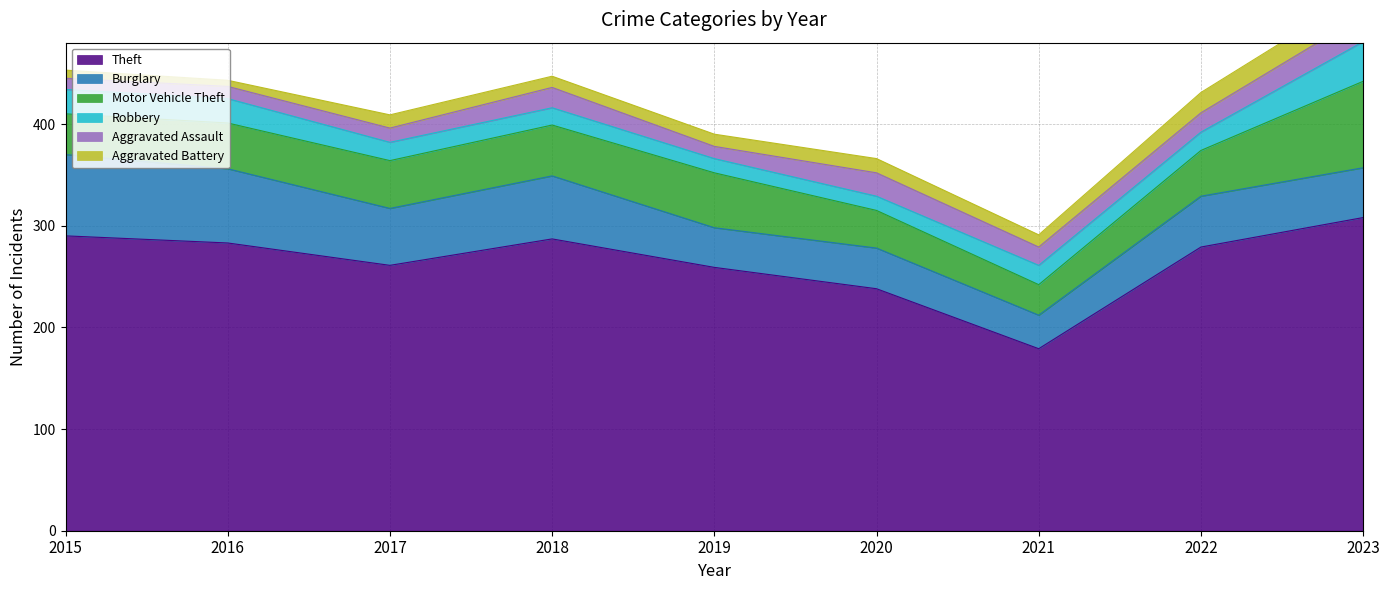

How many interior local valleys does the Robbery series have?

1